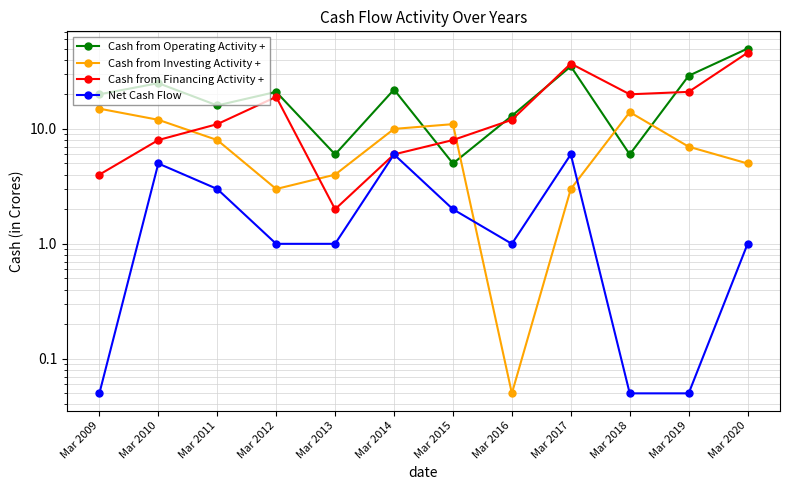

How many interior local valleys does the Cash from Financing Activity + series have?

2